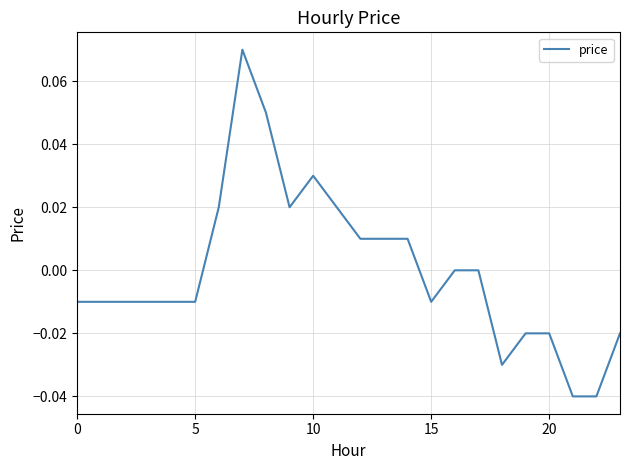

Does the chart display data point markers on the line(s)?

No